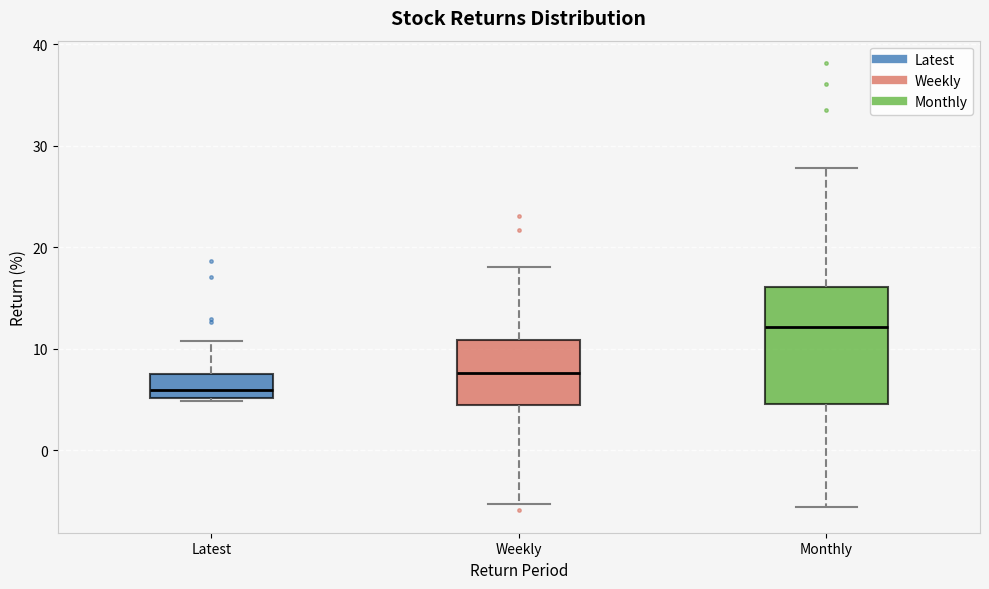

Which box has the highest median line?

Monthly